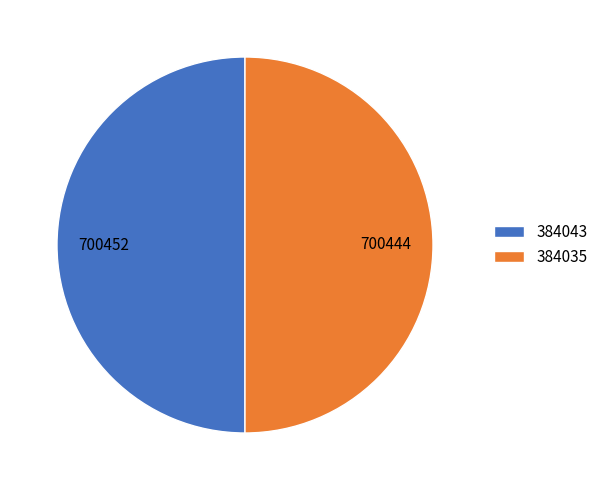

Do 384035 and 384043 together represent more than half of the pie?

Yes